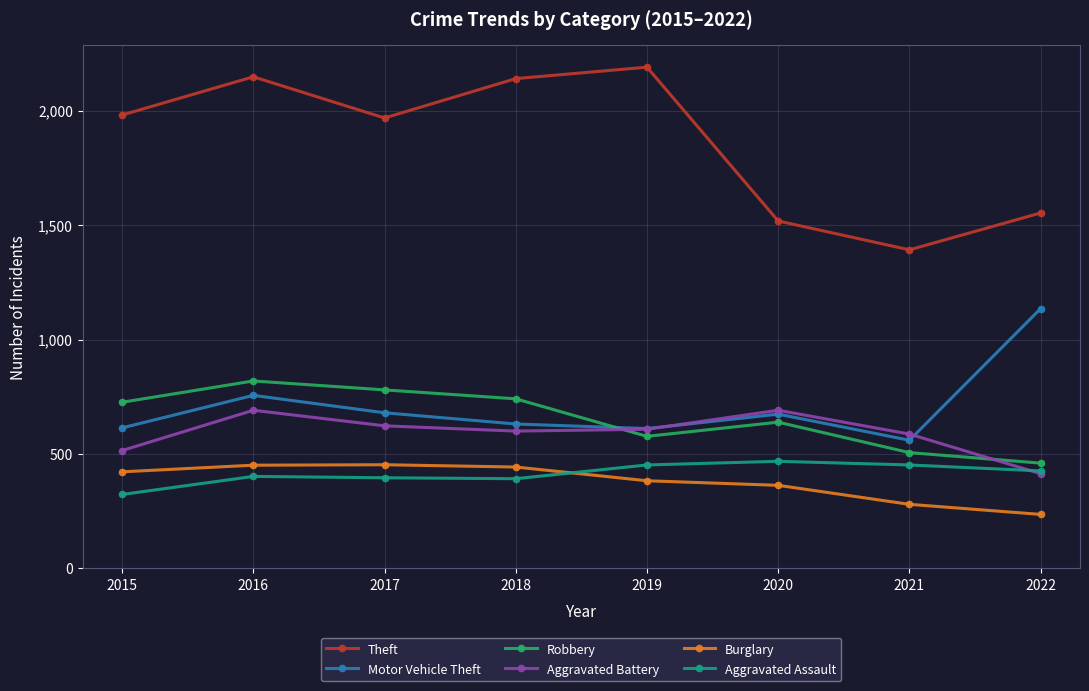

The Motor Vehicle Theft series shows 336 at 2020. True or false?

False